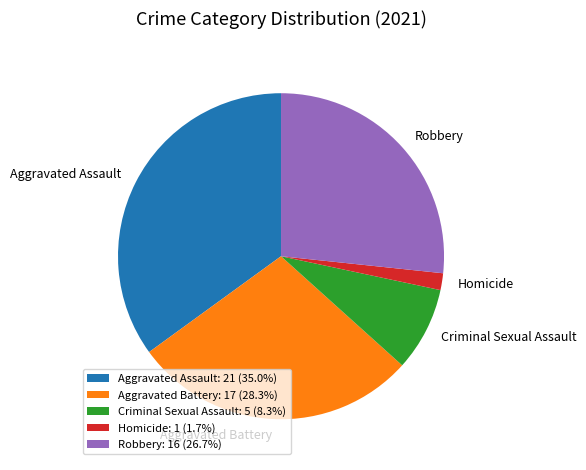

Which has a higher value, Aggravated Battery or Homicide?

Aggravated Battery